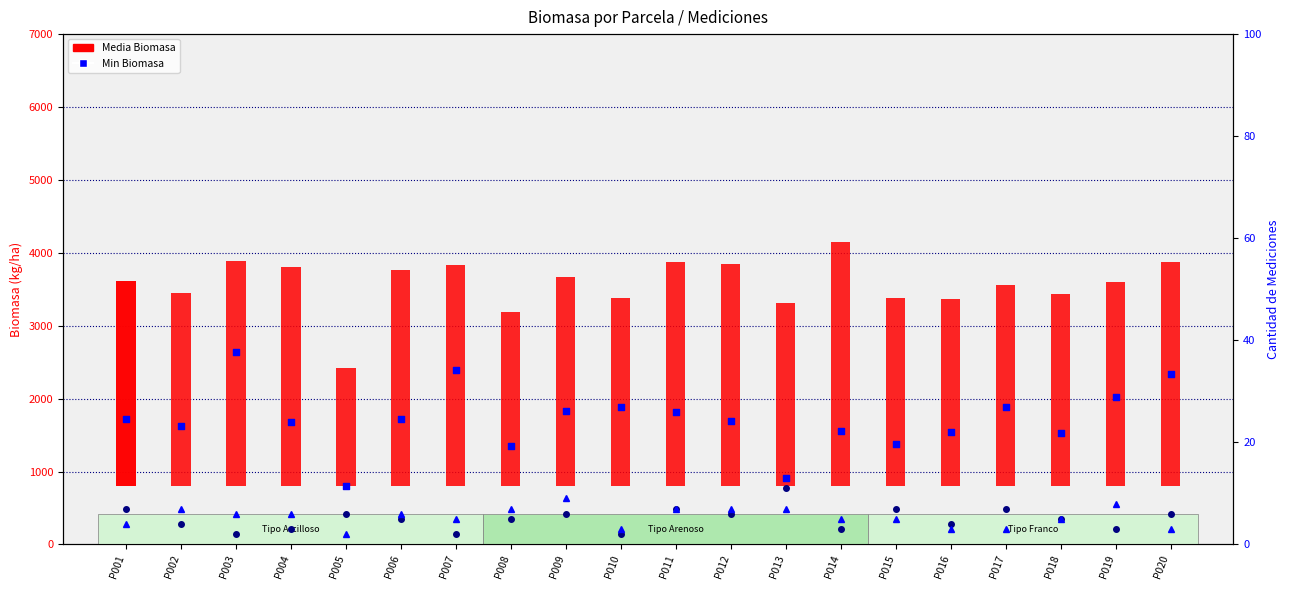

Which series has the largest total across all categories?

Min Biomasa